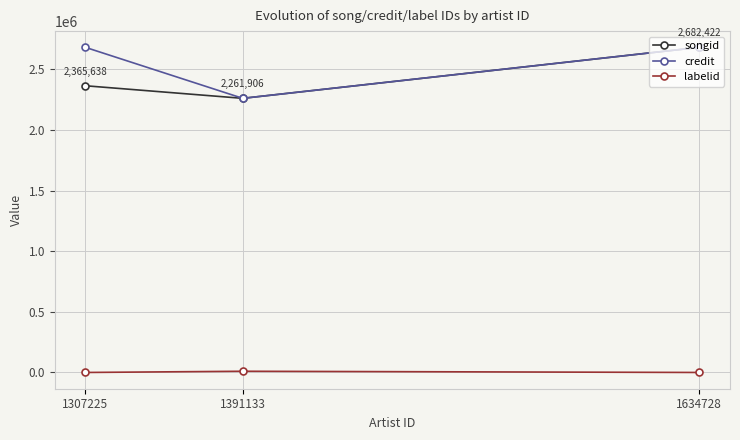

What is the total value across all series at 1634728?

5364999